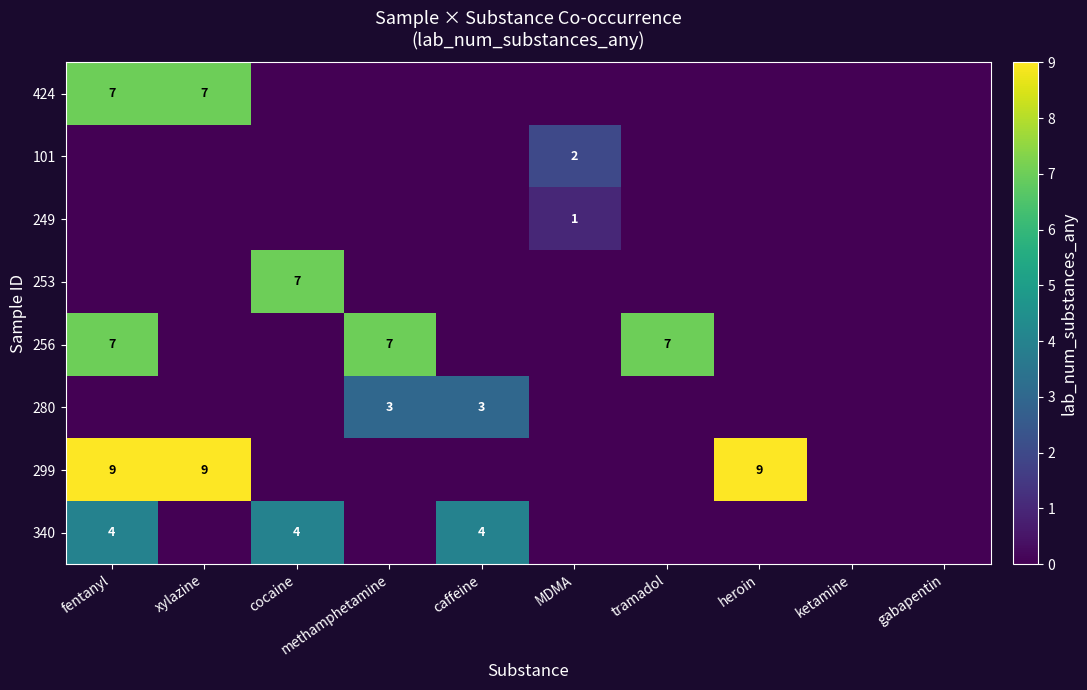

What is the maximum value for 340?

4